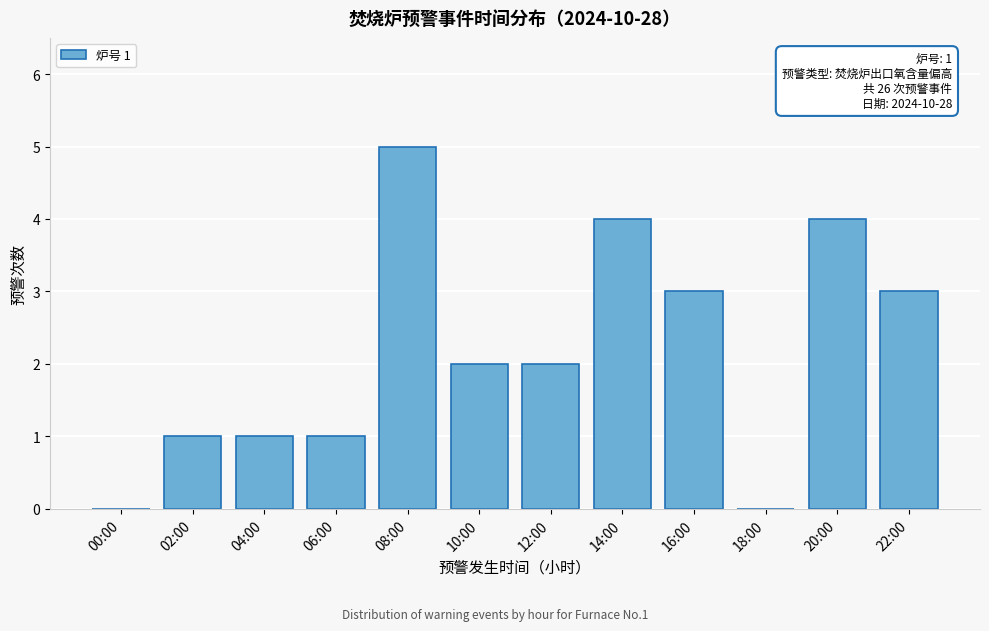

Reading right to left, extract all data points from this chart.

22:00=3	20:00=4	18:00=0	16:00=3	14:00=4	12:00=2	10:00=2	08:00=5	06:00=1	04:00=1	02:00=1	00:00=0